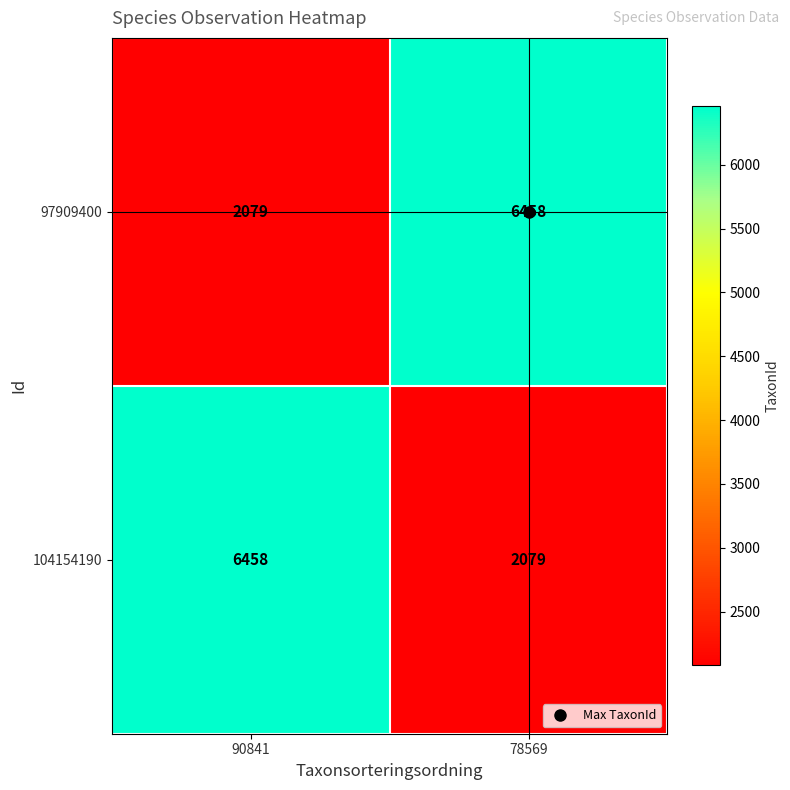

What is the difference between the highest and lowest values at 90841?

4379